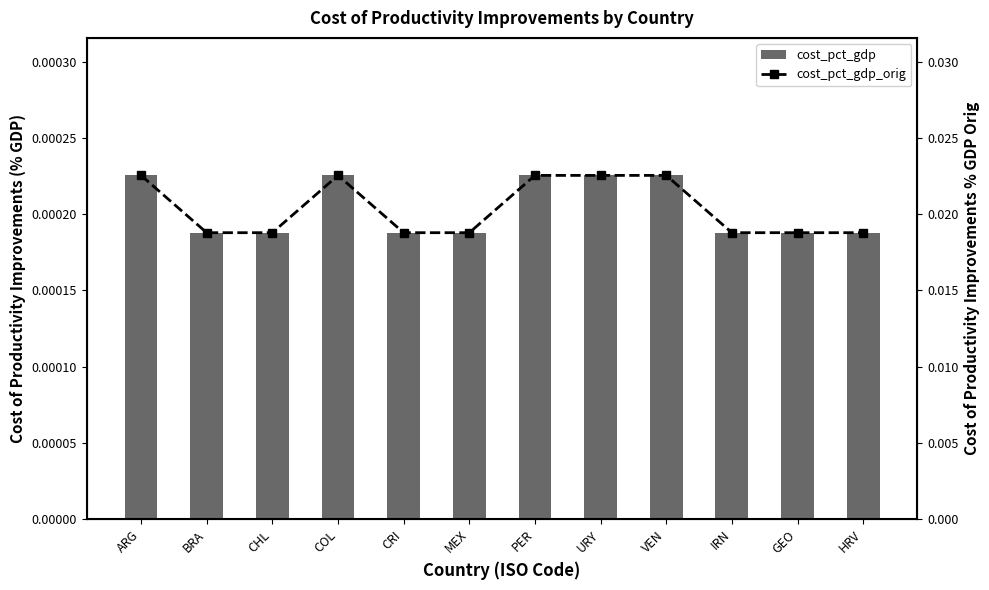

Which series has the largest range (max minus min)?

cost_pct_gdp_orig